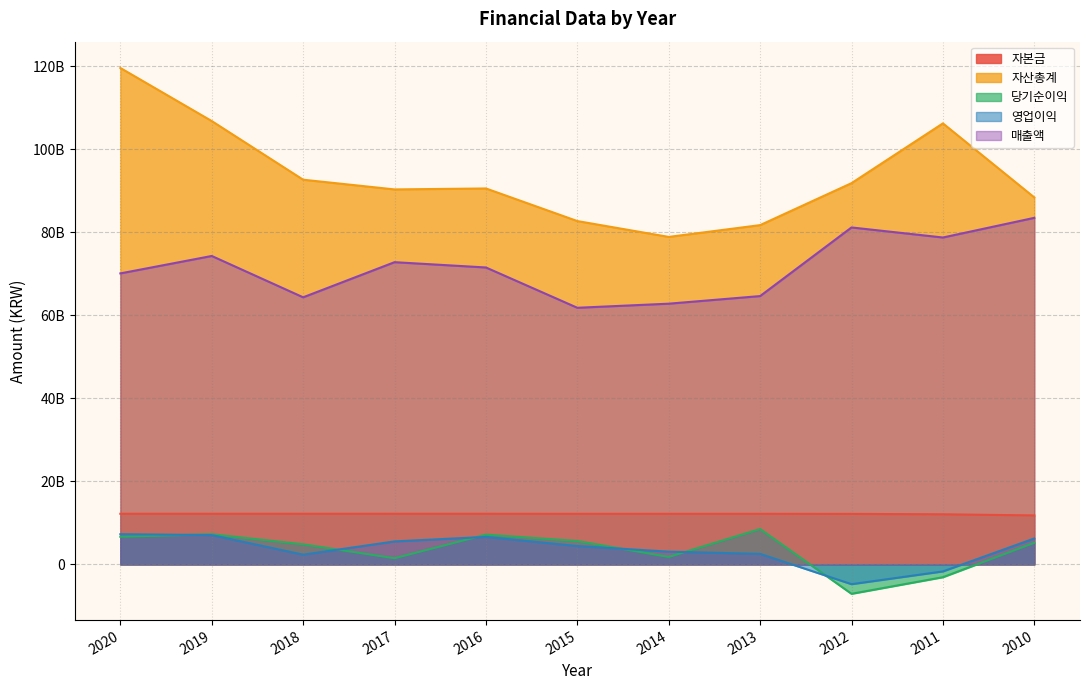

Between 2016 and 2014, which is larger?

2016